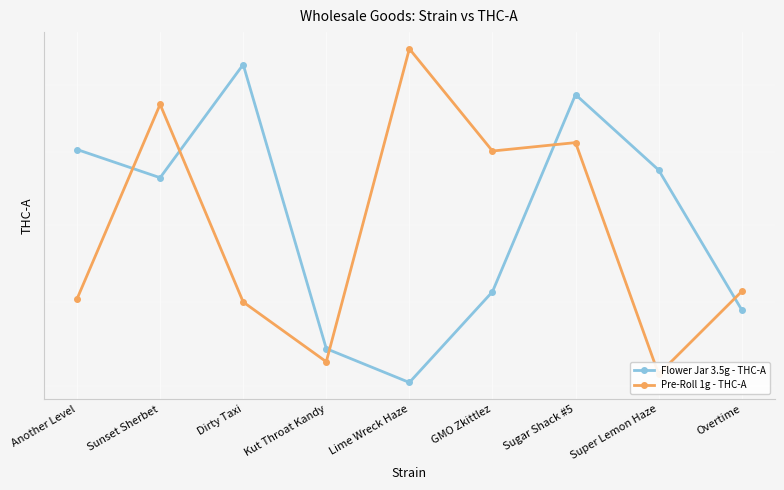

What is the label of the 9th point from the right?

Another Level